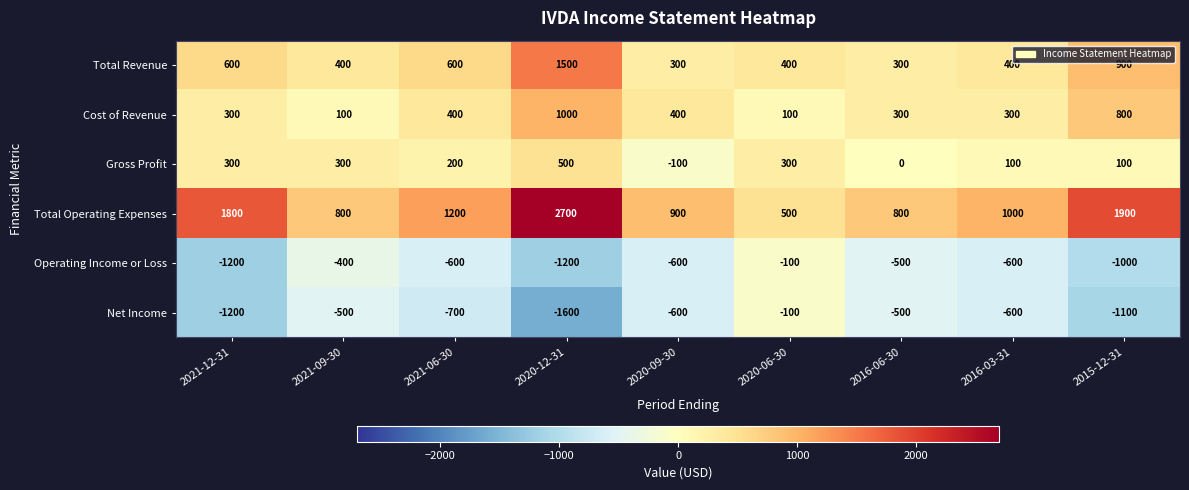

Which series changed the most between 2020-12-31 and 2016-06-30?

Total Operating Expenses